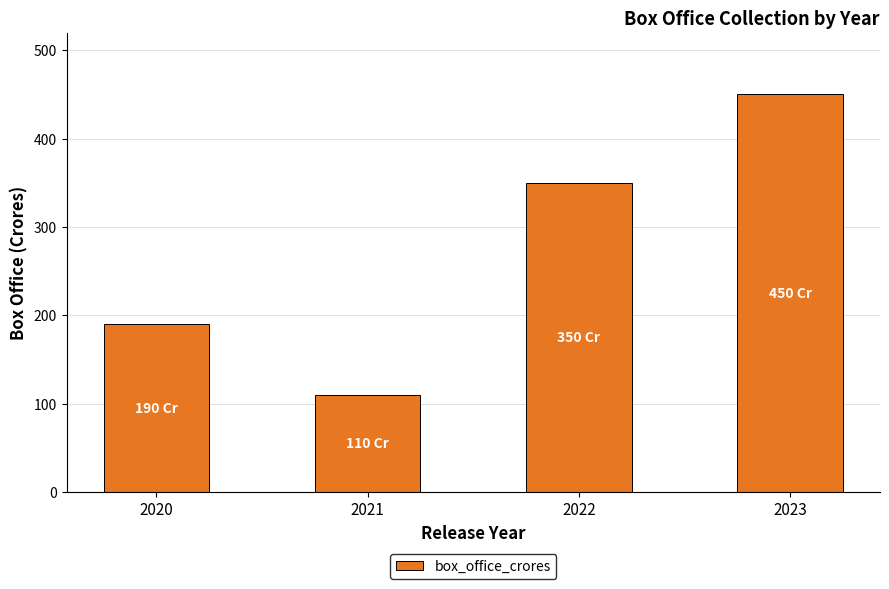

Reading right to left, extract all data points from this chart.

2023=450	2022=350	2021=110	2020=190